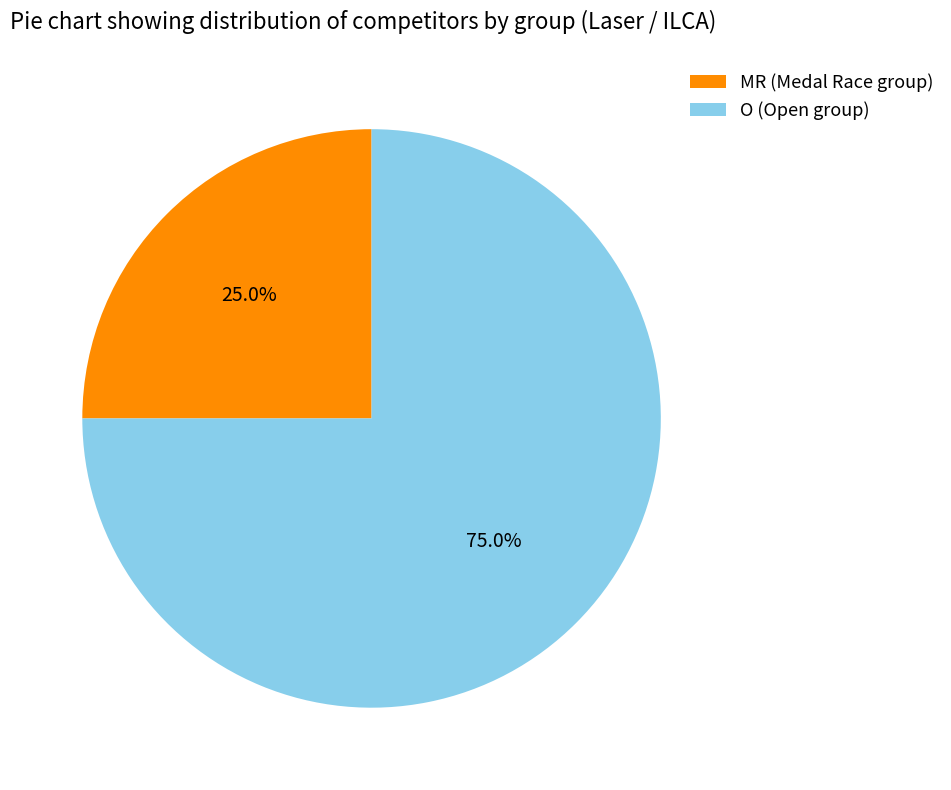

What is the total percentage of MR and O?

100.0%